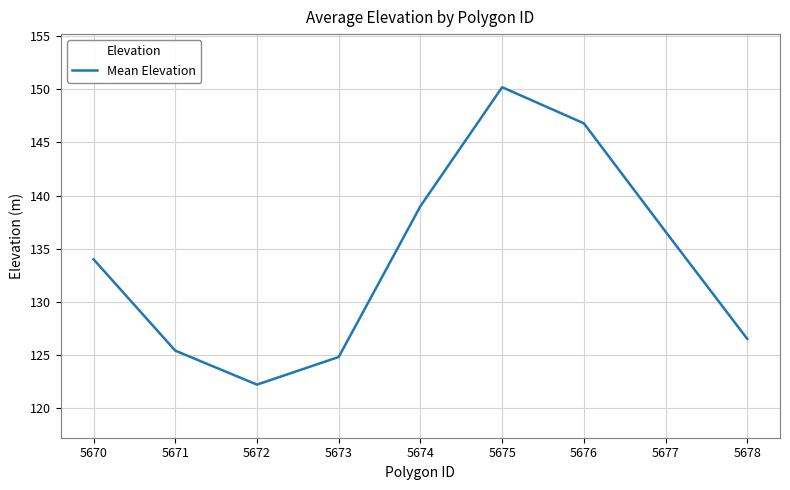

Reading right to left, list all the values displayed in this chart.

126.5	136.6	146.8	150.2	139.0	124.8	122.2	125.4	134.0